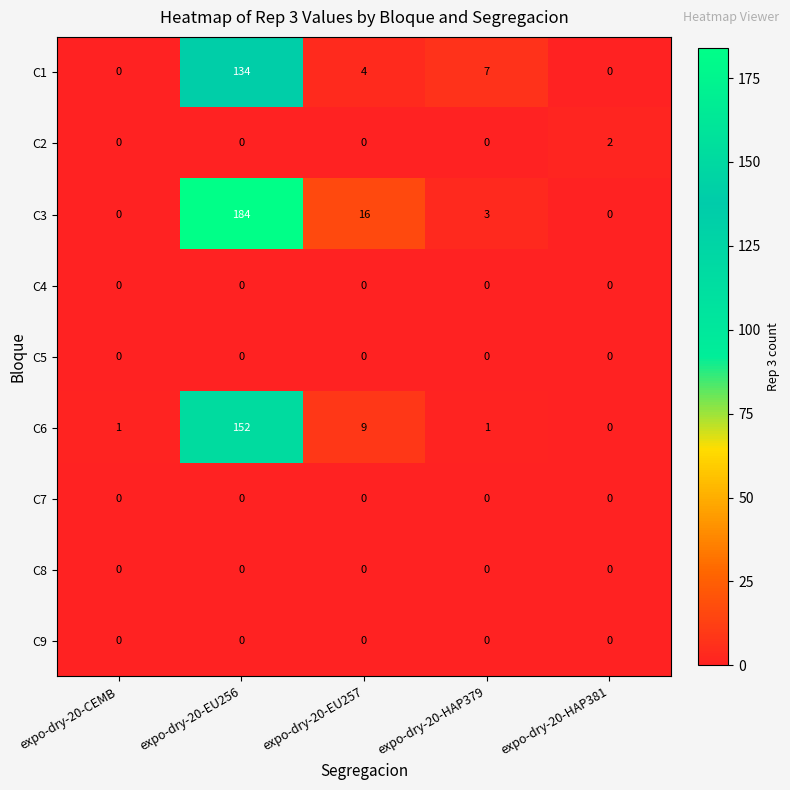

Which series changed the most between expo-dry-20-EU256 and expo-dry-20-HAP379?

C3